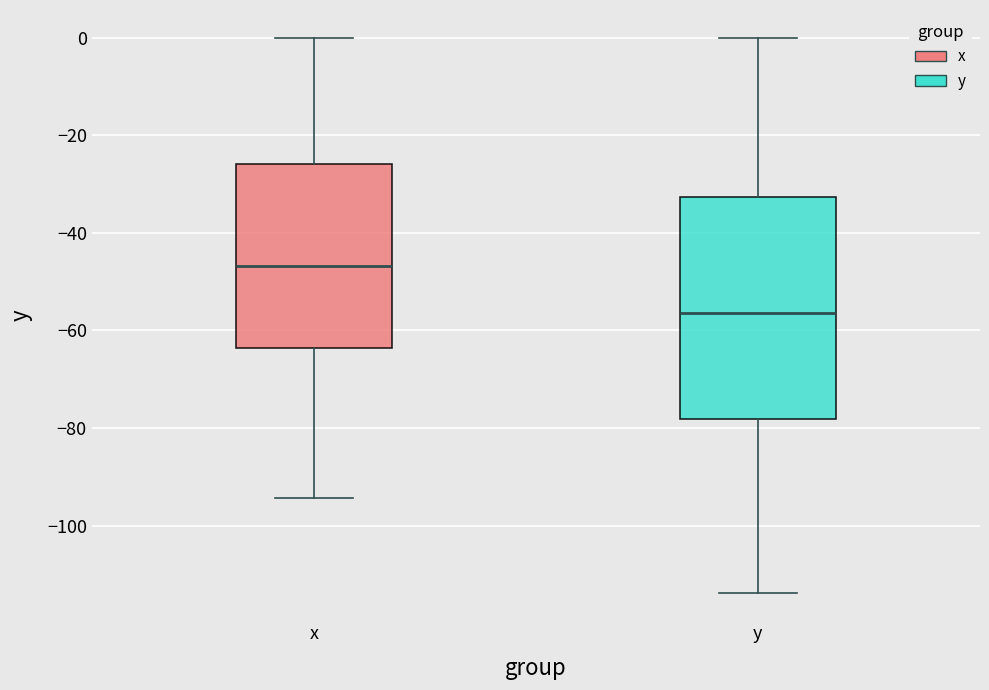

Which box's median line is the lowest?

y